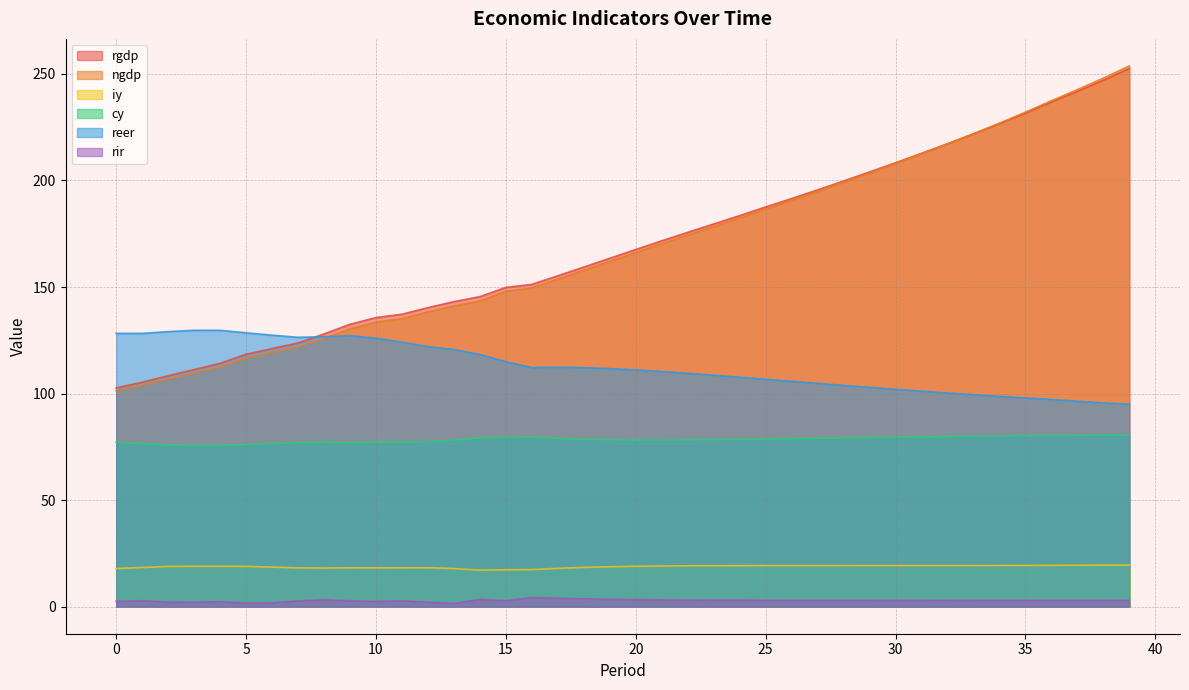

At which category does the chart reach its peak across all series?

39